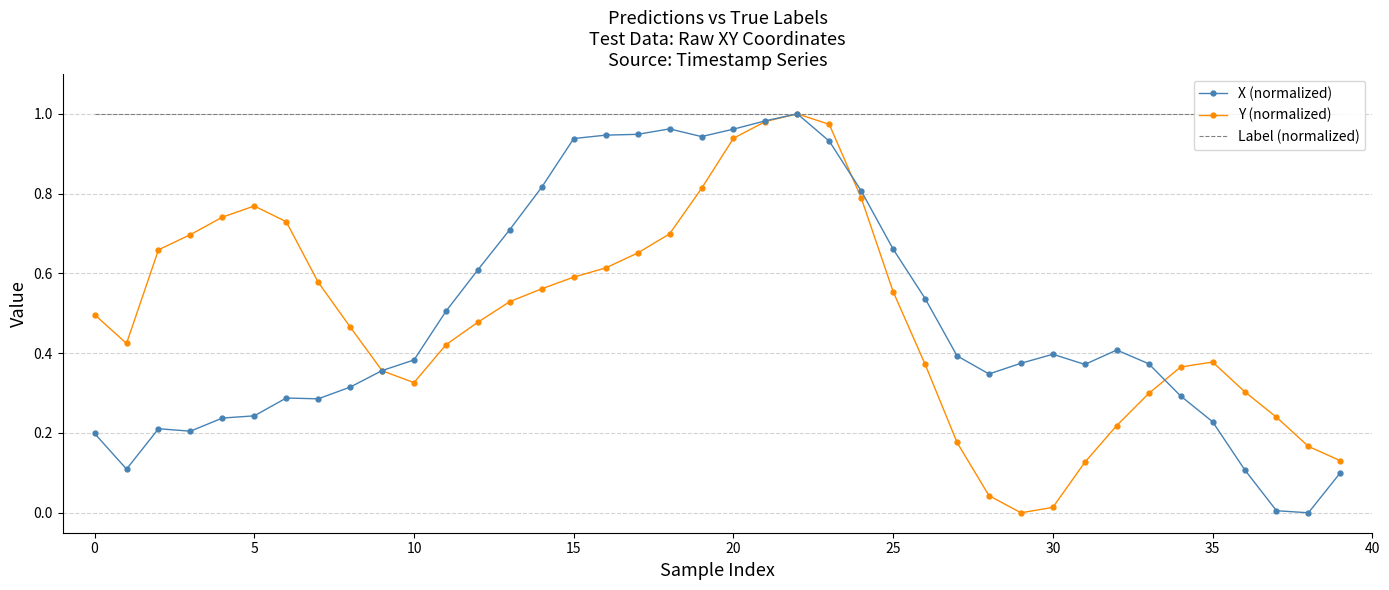

At which category is the sum across all series the highest?

22